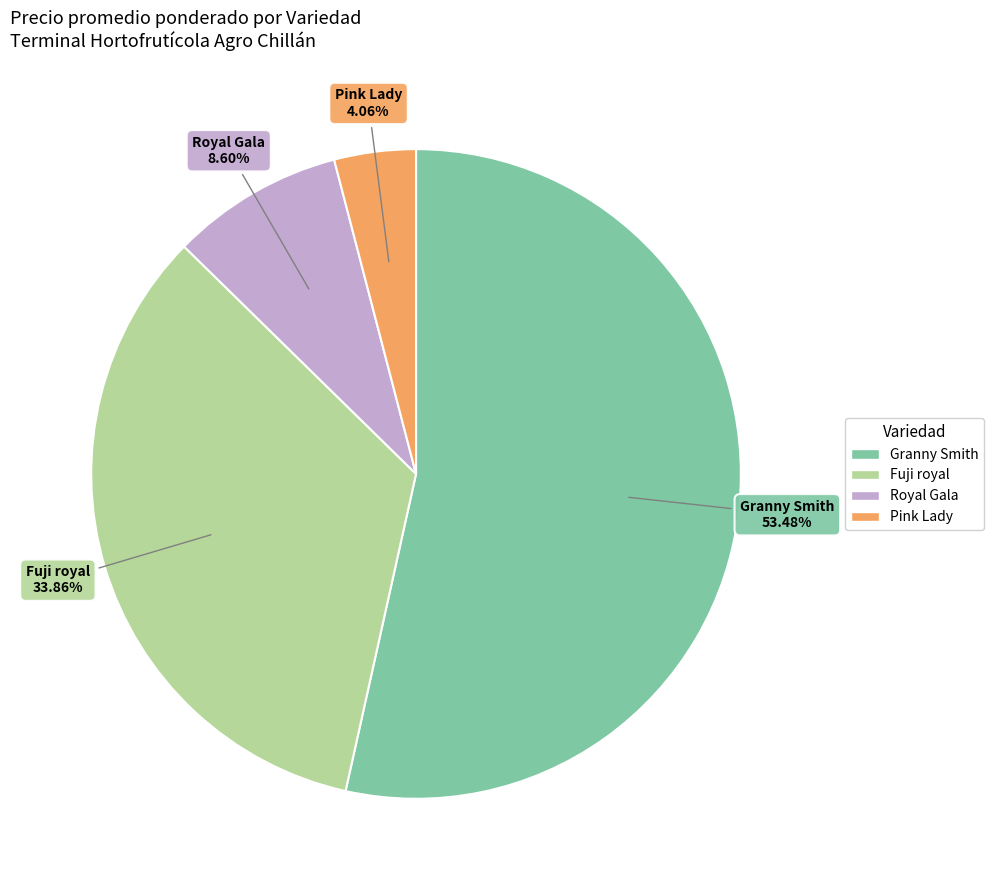

How much of the chart is everything except Fuji royal?

66.1%